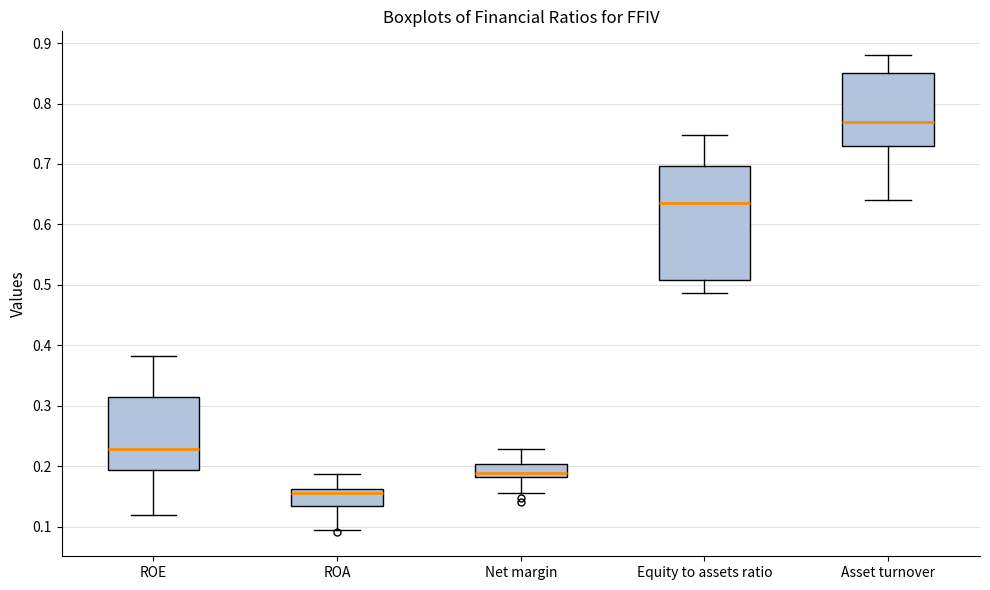

Which box has the lowest median line?

ROA